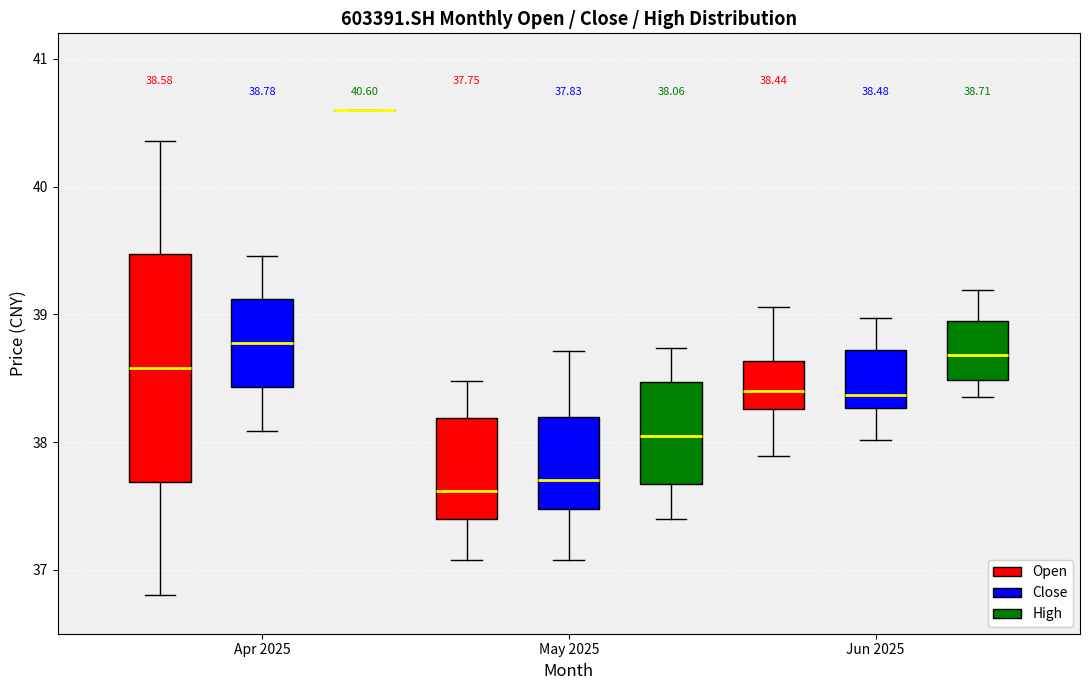

Which box is the tallest, from its lower edge to its upper edge?

Apr 2025 (Open)